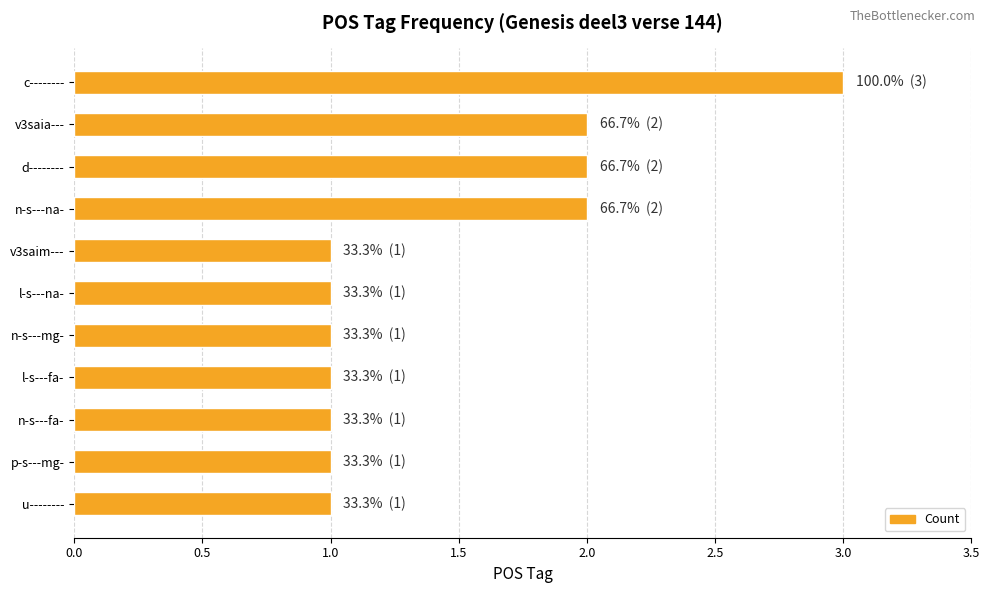

True or false: the data shows 1 at p-s---mg-.

True